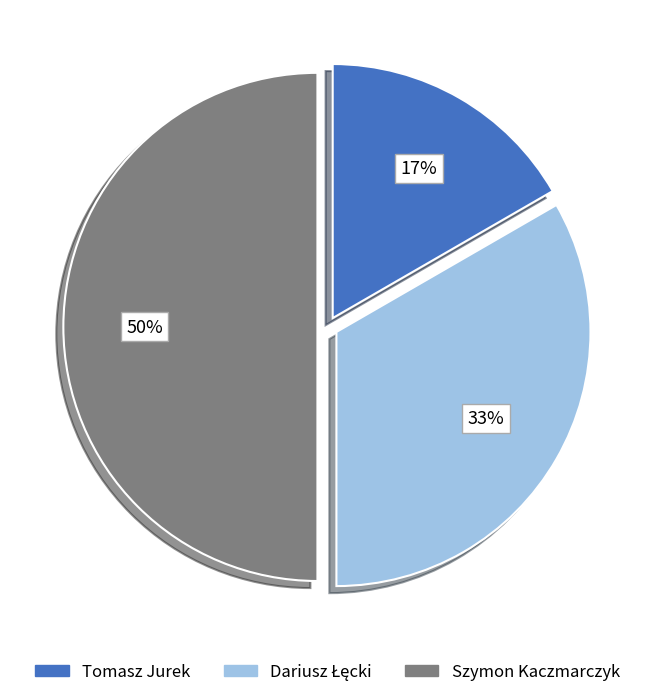

To the nearest percent, what portion does Szymon Kaczmarczyk represent?

50%